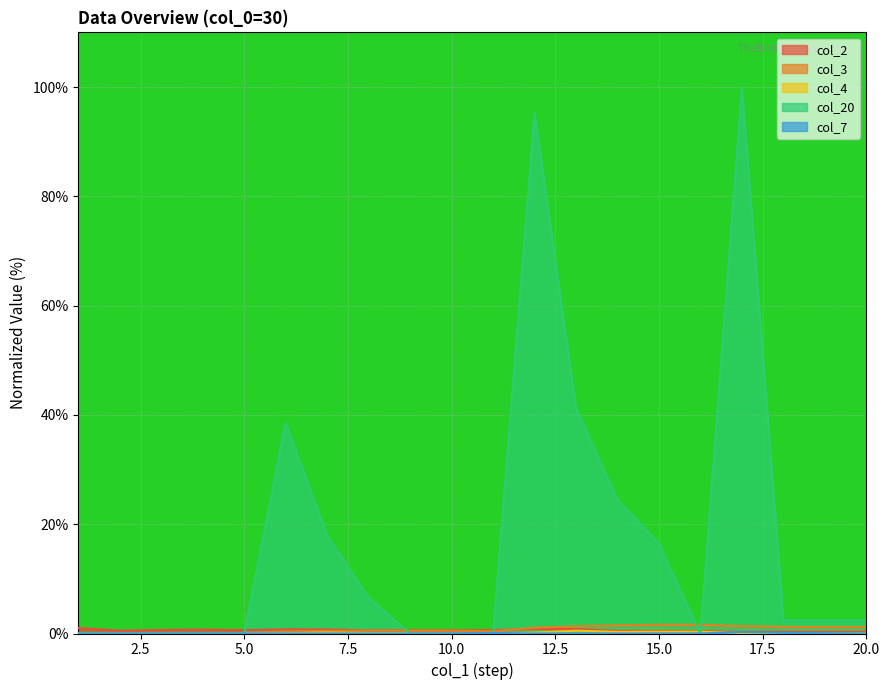

The col_7 series shows 0.0 at 20. True or false?

True